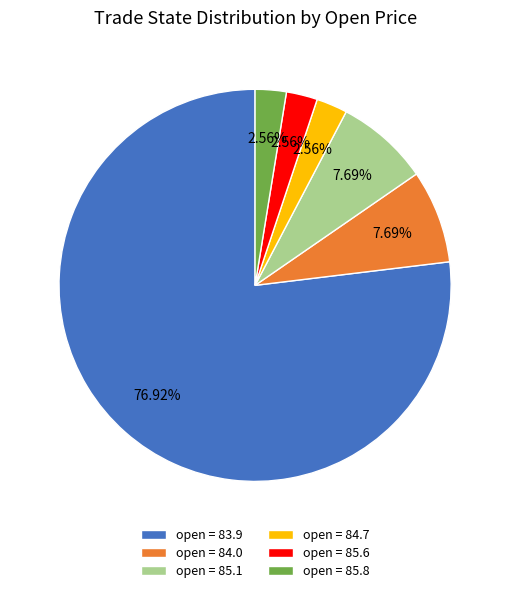

Between open = 85.6 and open = 83.9, which is larger?

open = 83.9